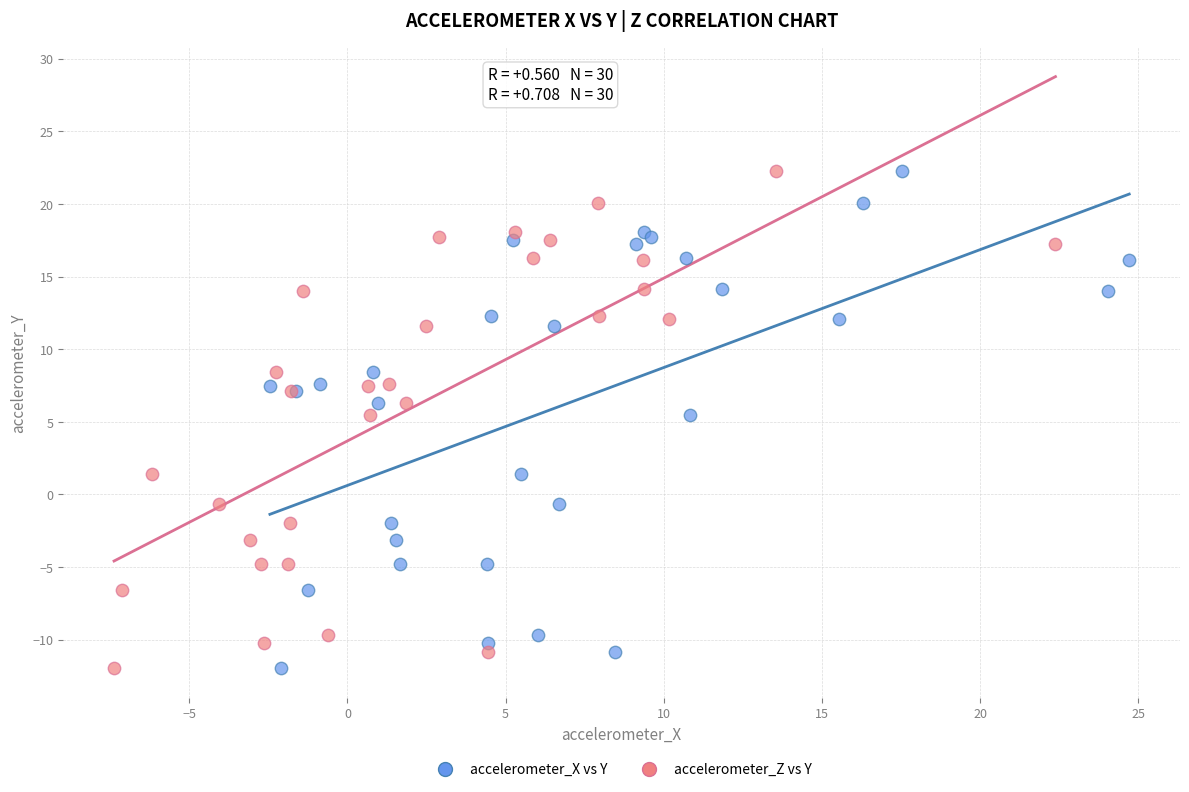

What are all the series names shown in the legend?

accelerometer_X vs Y, accelerometer_Z vs Y